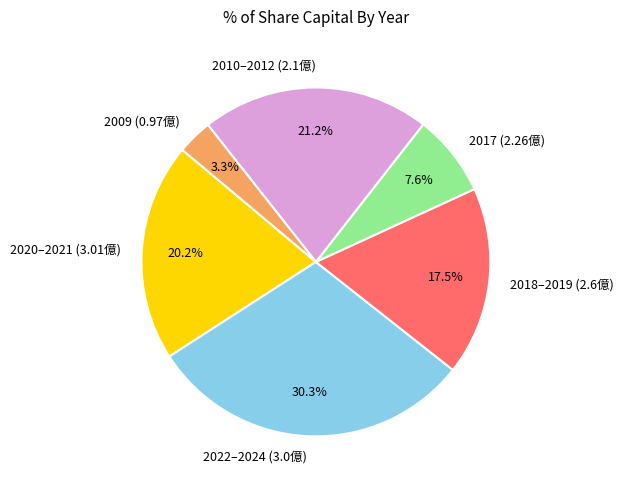

Count the number of slices in the pie.

6